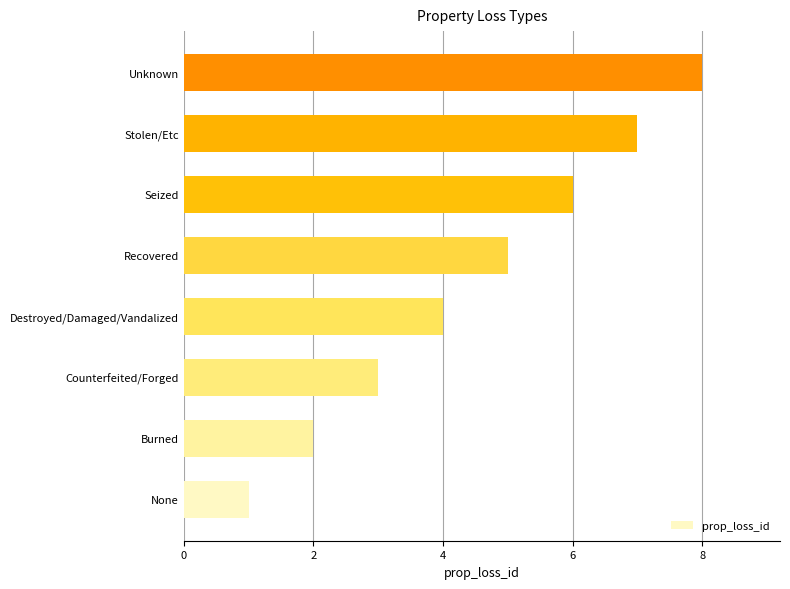

Read the value at Recovered.

5